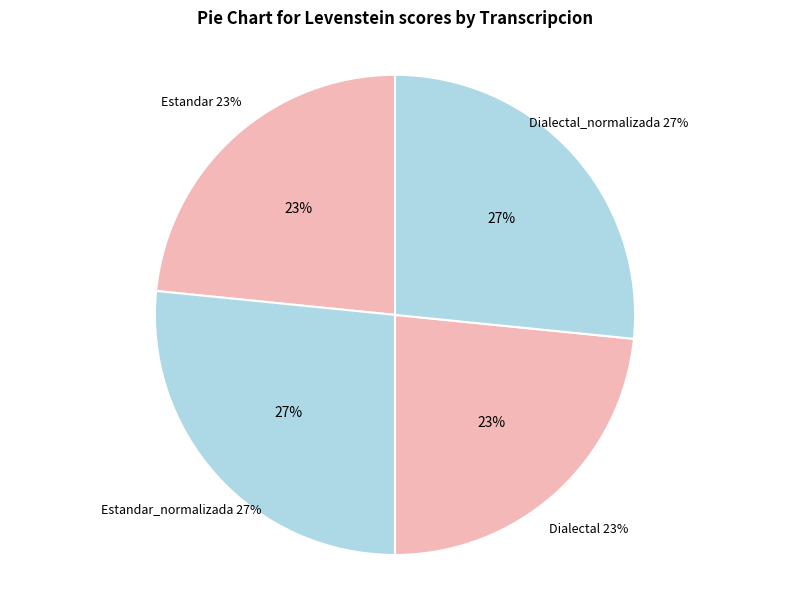

Which has a higher value, Estandar or Estandar_normalizada?

Estandar_normalizada